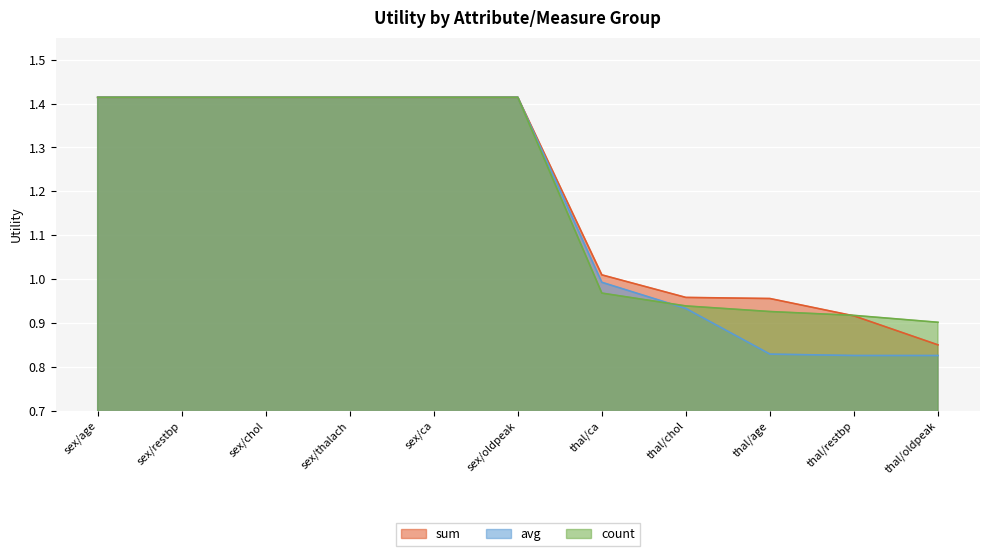

Reading right to left, transcribe all the data shown in this chart.

sum: 0.8	0.9	1.0	1.0	1.0	1.4	1.4	1.4	1.4	1.4	1.4
avg: 0.8	0.8	0.8	0.9	1.0	1.4	1.4	1.4	1.4	1.4	1.4
count: 0.9	0.9	0.9	0.9	1.0	1.4	1.4	1.4	1.4	1.4	1.4